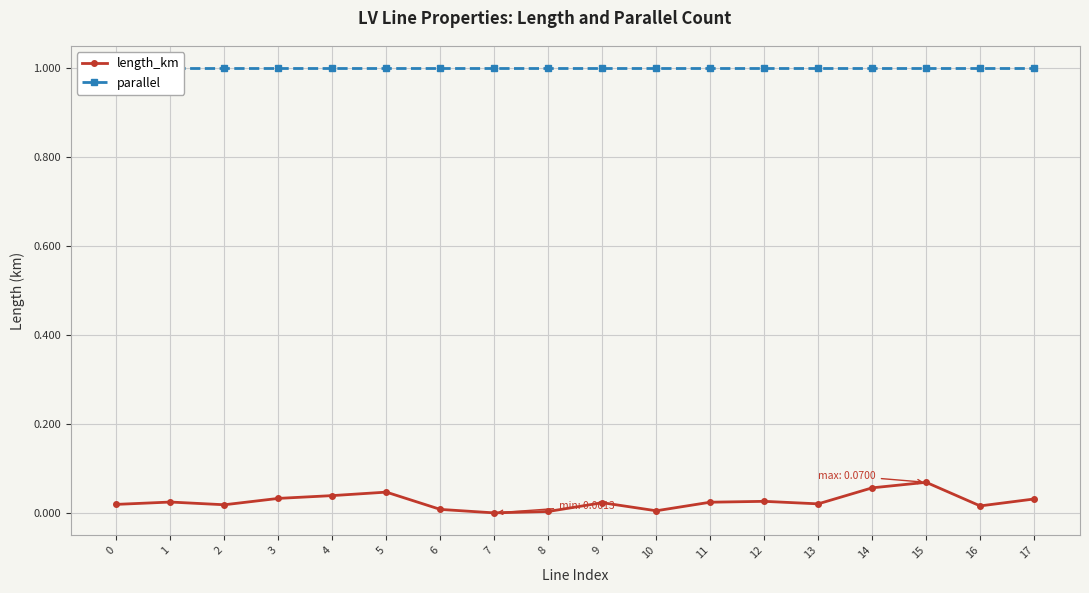

Between 2 and 12, which series saw the biggest shift?

length_km